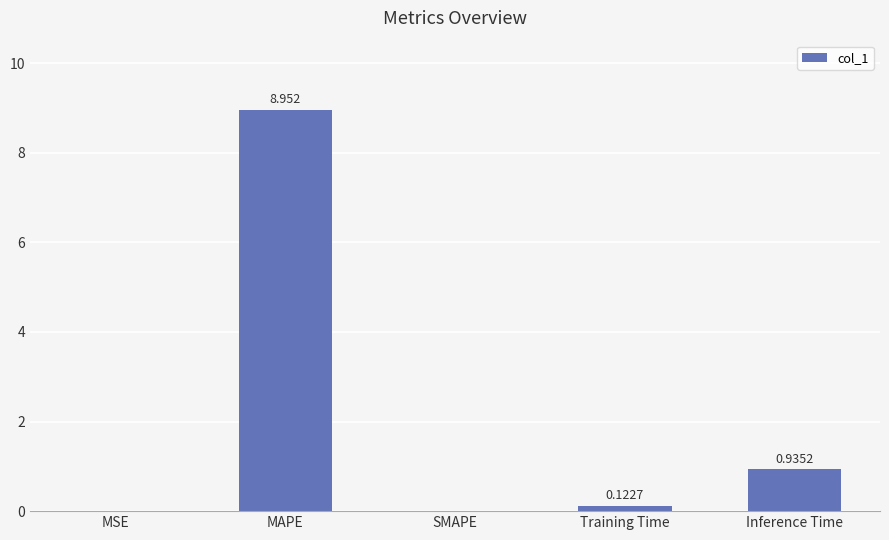

At which category does the chart reach its peak across all series?

MAPE